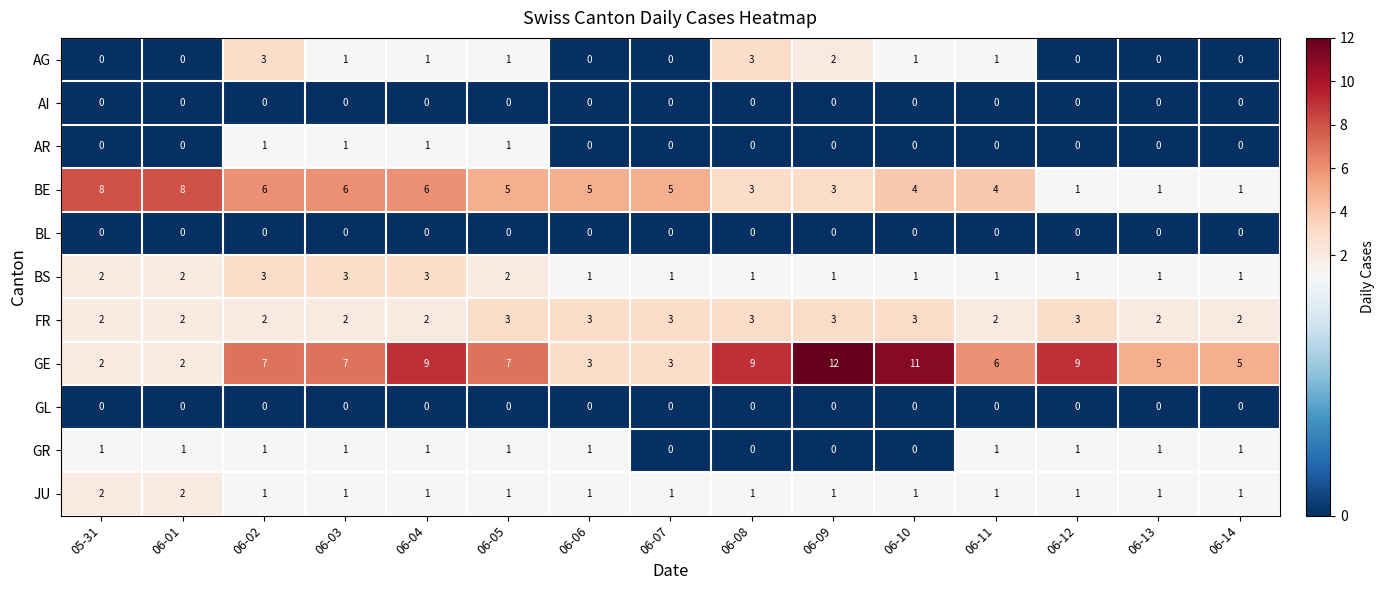

Which series changed the most between 06-03 and 06-10?

GE